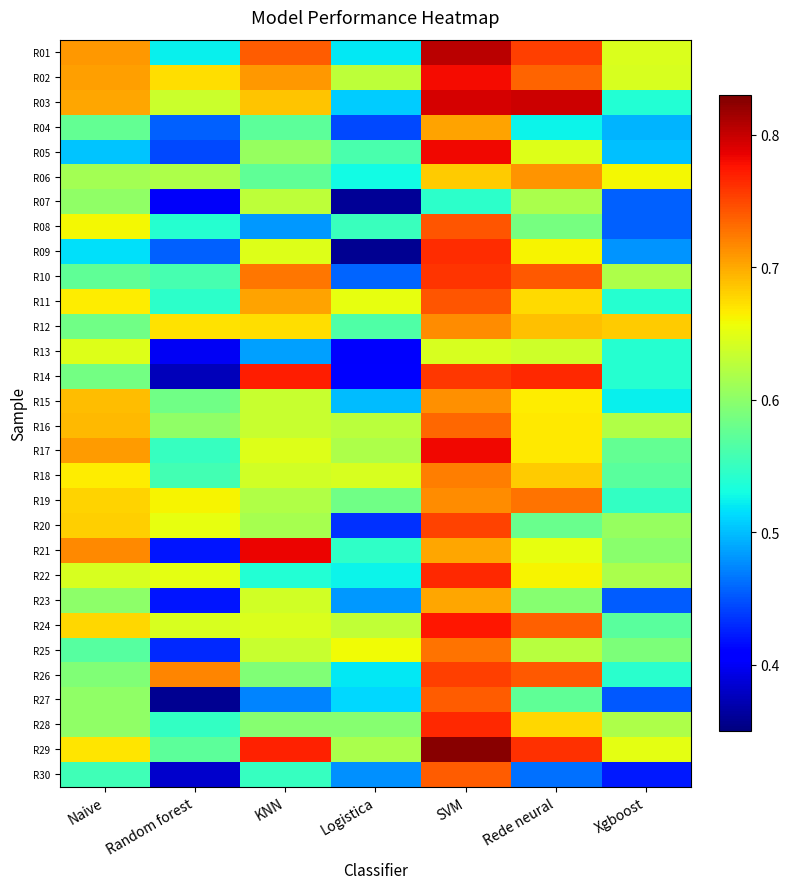

Reading right to left, list all the values displayed in this chart.

R01: Xgboost=0.6	Rede neural=0.8	SVM=0.8	Logistica=0.5	KNN=0.7	Random forest=0.5	Naive=0.7
R02: Xgboost=0.6	Rede neural=0.7	SVM=0.8	Logistica=0.6	KNN=0.7	Random forest=0.7	Naive=0.7
R03: Xgboost=0.5	Rede neural=0.8	SVM=0.8	Logistica=0.5	KNN=0.7	Random forest=0.6	Naive=0.7
R04: Xgboost=0.5	Rede neural=0.5	SVM=0.7	Logistica=0.4	KNN=0.6	Random forest=0.5	Naive=0.6
R05: Xgboost=0.5	Rede neural=0.6	SVM=0.8	Logistica=0.6	KNN=0.6	Random forest=0.4	Naive=0.5
R06: Xgboost=0.7	Rede neural=0.7	SVM=0.7	Logistica=0.5	KNN=0.6	Random forest=0.6	Naive=0.6
R07: Xgboost=0.5	Rede neural=0.6	SVM=0.5	Logistica=0.4	KNN=0.6	Random forest=0.4	Naive=0.6
R08: Xgboost=0.5	Rede neural=0.6	SVM=0.7	Logistica=0.6	KNN=0.5	Random forest=0.5	Naive=0.7
R09: Xgboost=0.5	Rede neural=0.7	SVM=0.8	Logistica=0.4	KNN=0.6	Random forest=0.5	Naive=0.5
R10: Xgboost=0.6	Rede neural=0.7	SVM=0.8	Logistica=0.5	KNN=0.7	Random forest=0.6	Naive=0.6
R11: Xgboost=0.5	Rede neural=0.7	SVM=0.7	Logistica=0.7	KNN=0.7	Random forest=0.5	Naive=0.7
R12: Xgboost=0.7	Rede neural=0.7	SVM=0.7	Logistica=0.6	KNN=0.7	Random forest=0.7	Naive=0.6
R13: Xgboost=0.5	Rede neural=0.6	SVM=0.6	Logistica=0.4	KNN=0.5	Random forest=0.4	Naive=0.6
R14: Xgboost=0.5	Rede neural=0.8	SVM=0.8	Logistica=0.4	KNN=0.8	Random forest=0.4	Naive=0.6
R15: Xgboost=0.5	Rede neural=0.7	SVM=0.7	Logistica=0.5	KNN=0.6	Random forest=0.6	Naive=0.7
R16: Xgboost=0.6	Rede neural=0.7	SVM=0.7	Logistica=0.6	KNN=0.6	Random forest=0.6	Naive=0.7
R17: Xgboost=0.6	Rede neural=0.7	SVM=0.8	Logistica=0.6	KNN=0.6	Random forest=0.6	Naive=0.7
R18: Xgboost=0.6	Rede neural=0.7	SVM=0.7	Logistica=0.6	KNN=0.6	Random forest=0.6	Naive=0.7
R19: Xgboost=0.5	Rede neural=0.7	SVM=0.7	Logistica=0.6	KNN=0.6	Random forest=0.7	Naive=0.7
R20: Xgboost=0.6	Rede neural=0.6	SVM=0.8	Logistica=0.4	KNN=0.6	Random forest=0.7	Naive=0.7
R21: Xgboost=0.6	Rede neural=0.7	SVM=0.7	Logistica=0.5	KNN=0.8	Random forest=0.4	Naive=0.7
R22: Xgboost=0.6	Rede neural=0.7	SVM=0.8	Logistica=0.5	KNN=0.5	Random forest=0.7	Naive=0.6
R23: Xgboost=0.5	Rede neural=0.6	SVM=0.7	Logistica=0.5	KNN=0.6	Random forest=0.4	Naive=0.6
R24: Xgboost=0.6	Rede neural=0.7	SVM=0.8	Logistica=0.6	KNN=0.6	Random forest=0.6	Naive=0.7
R25: Xgboost=0.6	Rede neural=0.6	SVM=0.7	Logistica=0.7	KNN=0.6	Random forest=0.4	Naive=0.6
R26: Xgboost=0.5	Rede neural=0.7	SVM=0.8	Logistica=0.5	KNN=0.6	Random forest=0.7	Naive=0.6
R27: Xgboost=0.5	Rede neural=0.6	SVM=0.7	Logistica=0.5	KNN=0.5	Random forest=0.4	Naive=0.6
R28: Xgboost=0.6	Rede neural=0.7	SVM=0.8	Logistica=0.6	KNN=0.6	Random forest=0.5	Naive=0.6
R29: Xgboost=0.7	Rede neural=0.8	SVM=0.8	Logistica=0.6	KNN=0.8	Random forest=0.6	Naive=0.7
R30: Xgboost=0.4	Rede neural=0.5	SVM=0.7	Logistica=0.5	KNN=0.6	Random forest=0.4	Naive=0.6